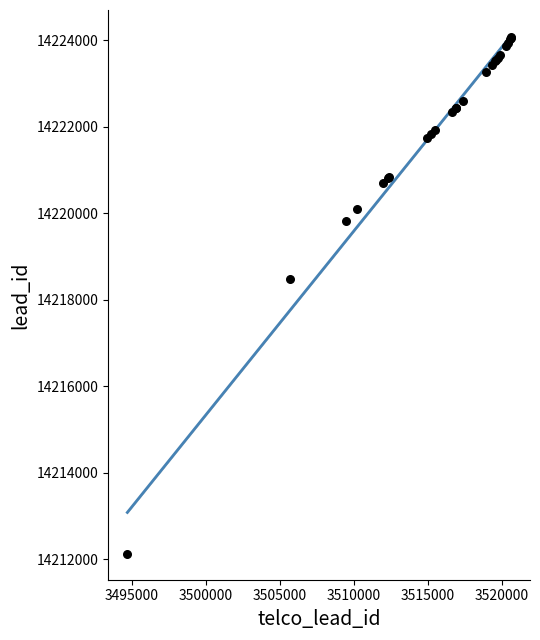

What Y value in the scatter plot is closest to 14218105?

14218490